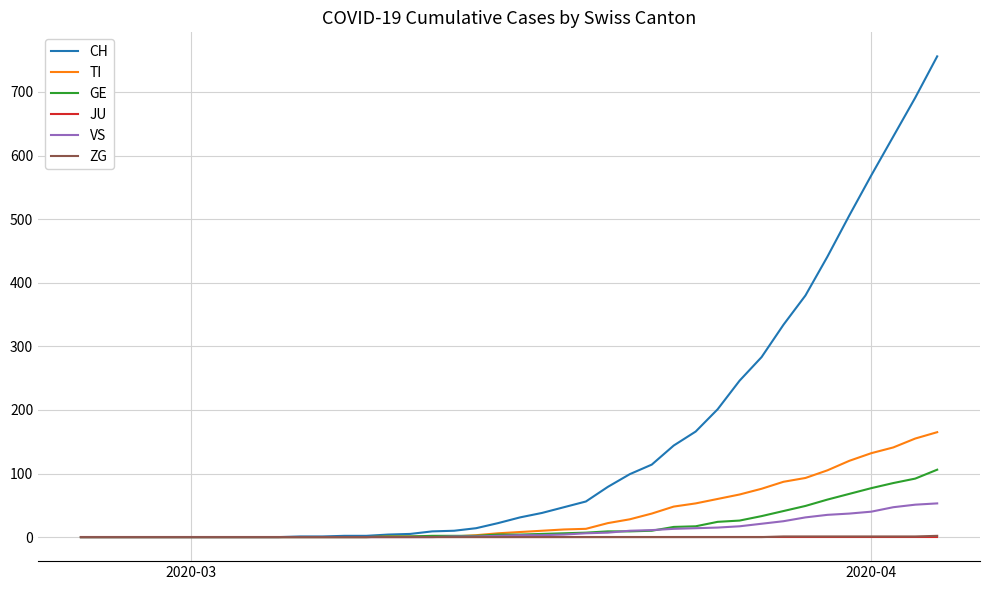

What is the maximum value for TI?

165